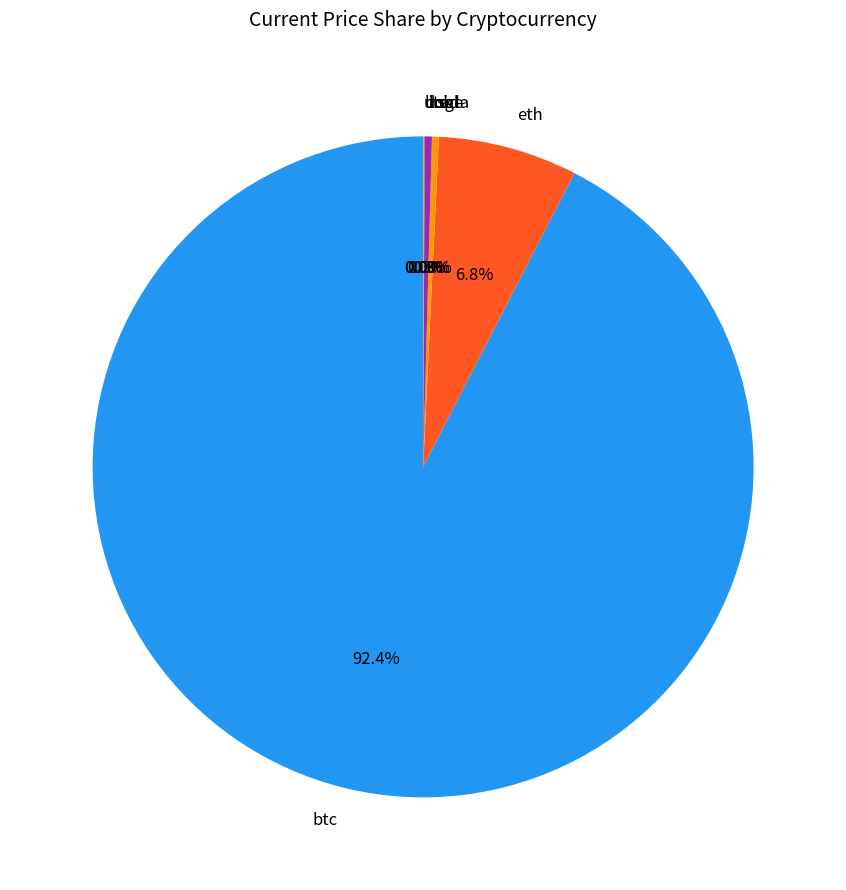

Which category has the biggest portion of the pie?

btc